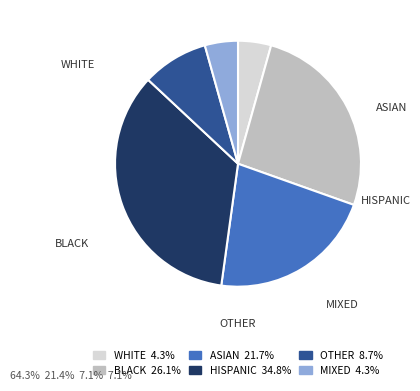

How many slices are in this pie chart?

6